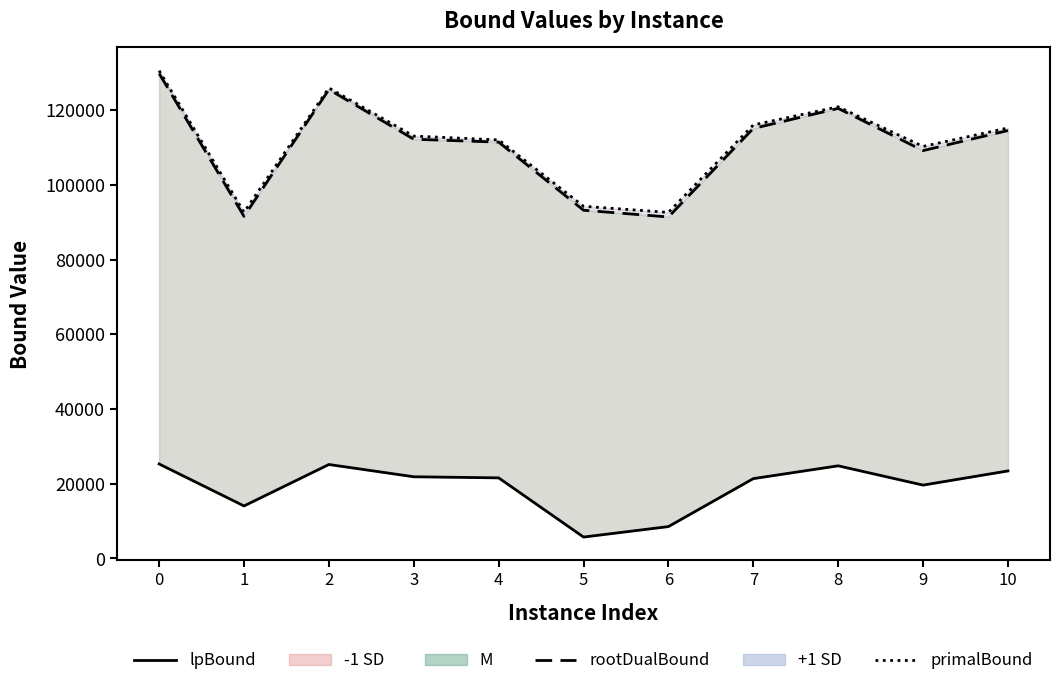

What is the total value across all series at 6?

192626.0